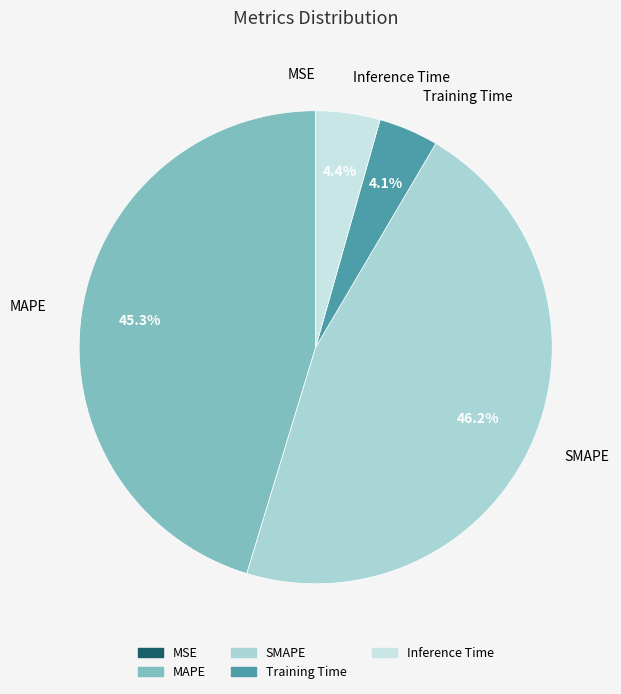

What is the total percentage of Training Time and SMAPE?

50.3%